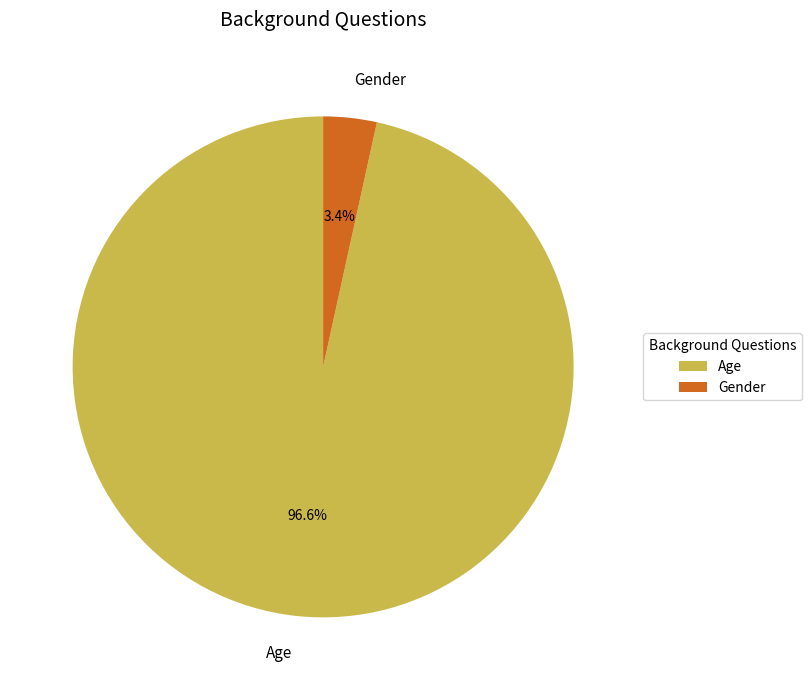

Which slice represents more than half of the pie?

Age